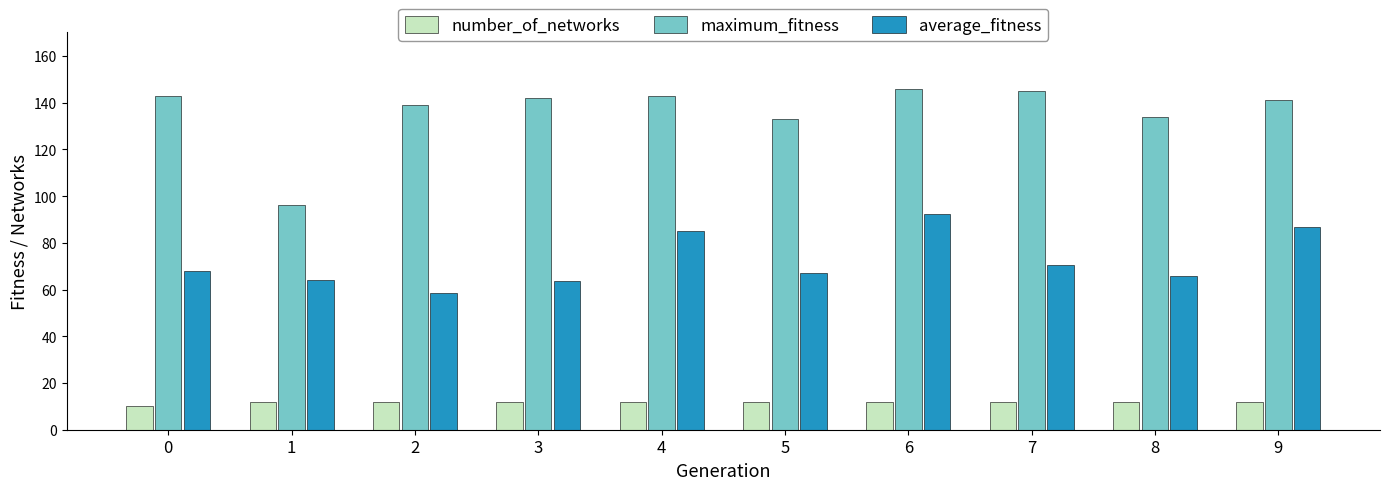

What is the total value across all series at 0?

220.9